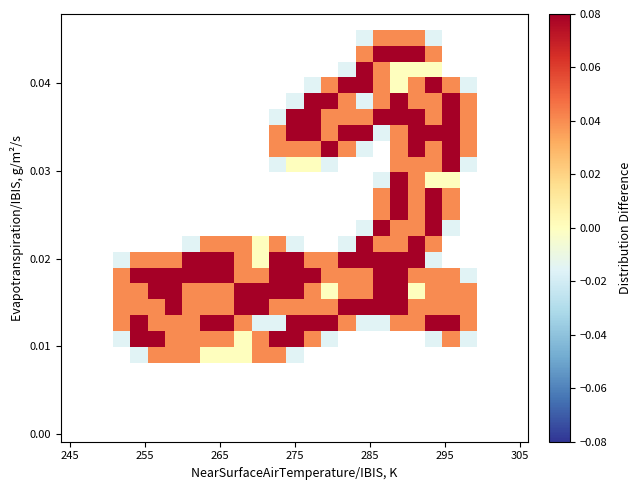

What is the greatest value displayed?

0.1